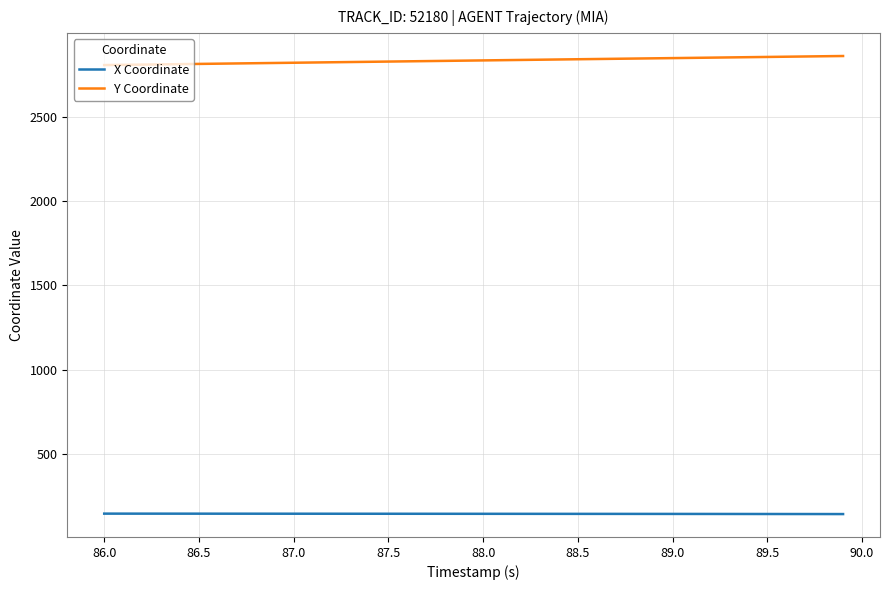

True or false: X Coordinate and Y Coordinate intersect in this chart.

False